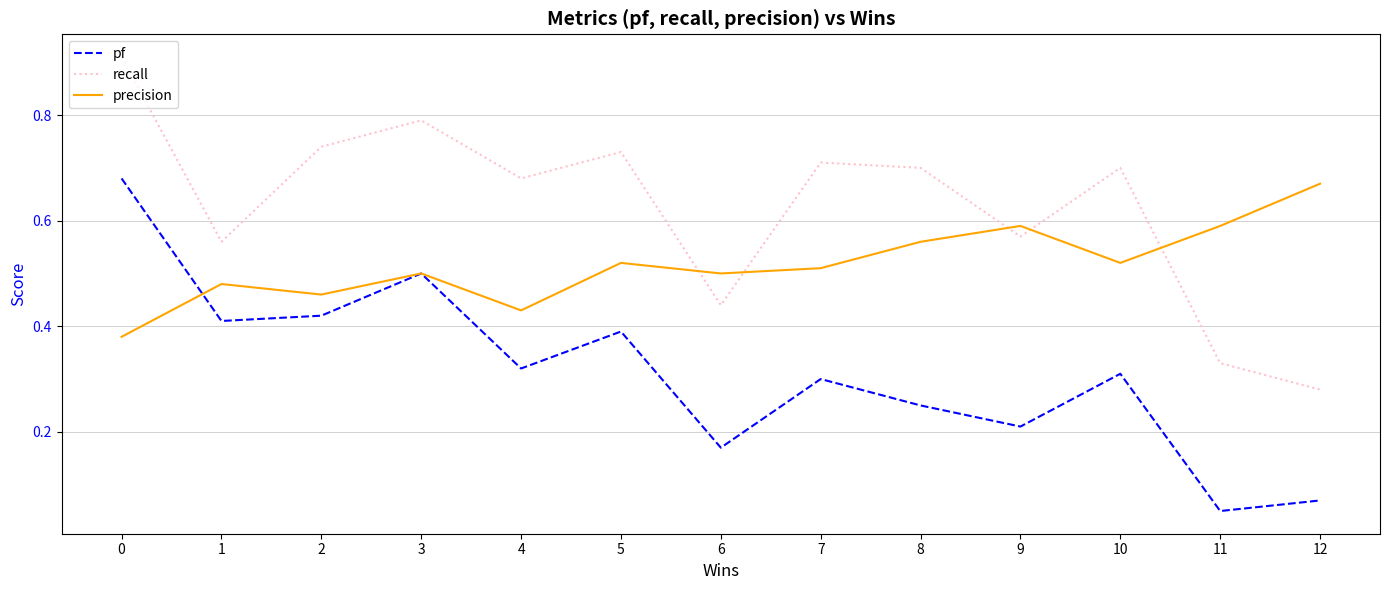

Count the number of data series in this chart.

3